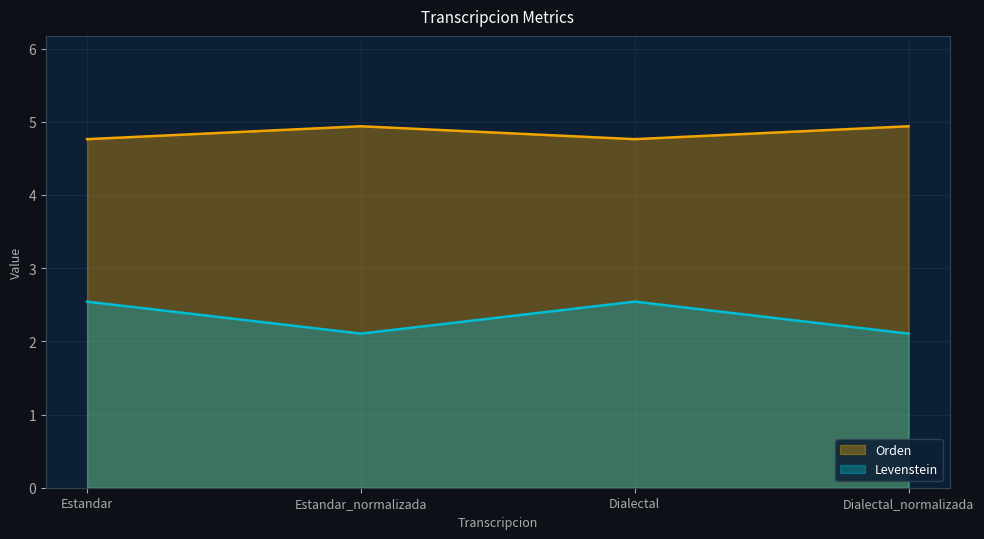

What position from the right is Dialectal?

2